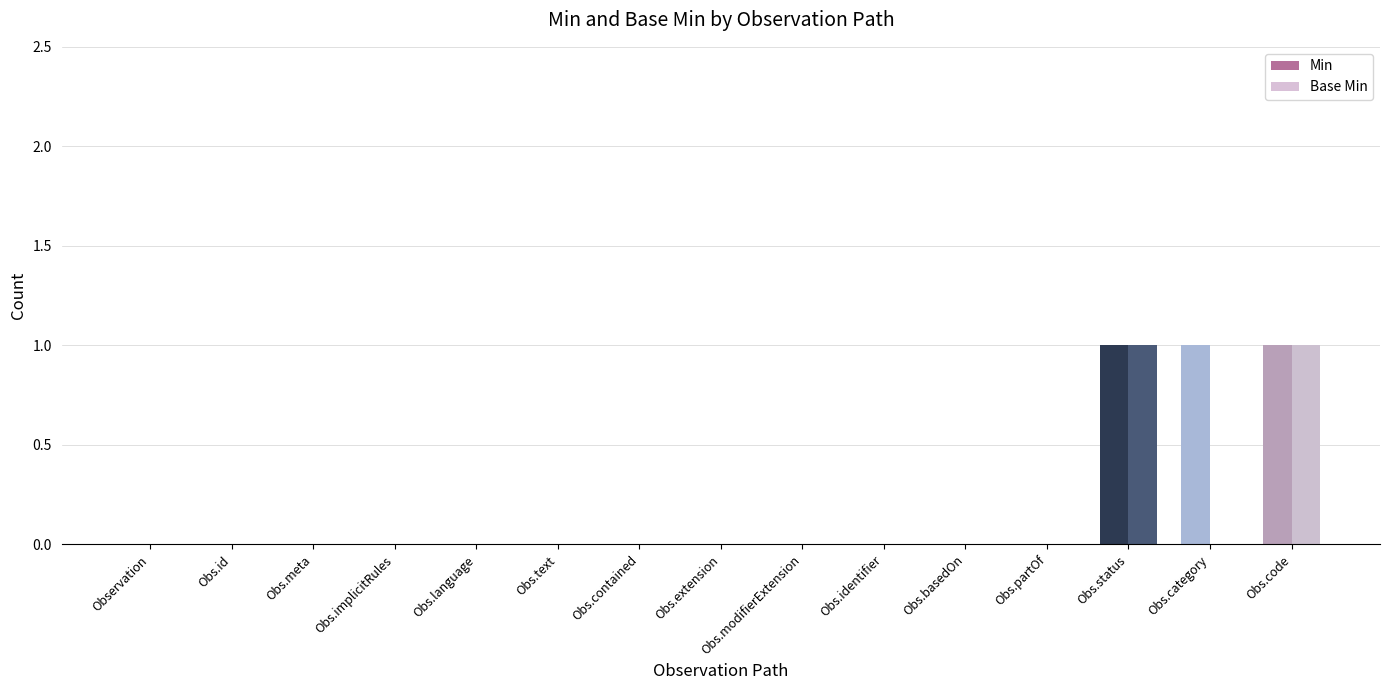

True or false: Min has a value of 0 at Obs.language.

True